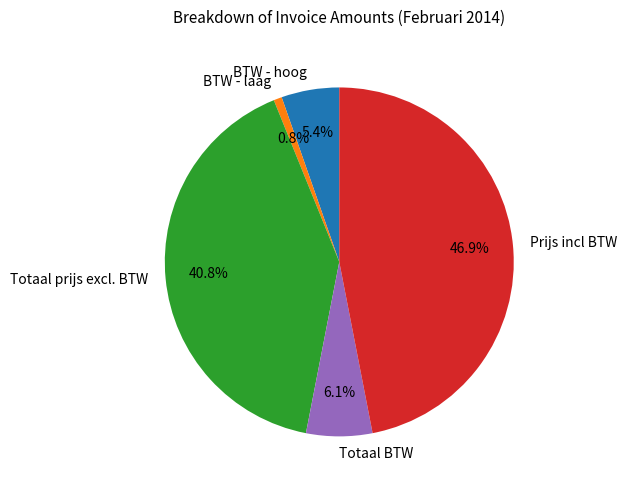

Approximately how many times larger is the value at BTW - laag compared to BTW - hoog?

0.1